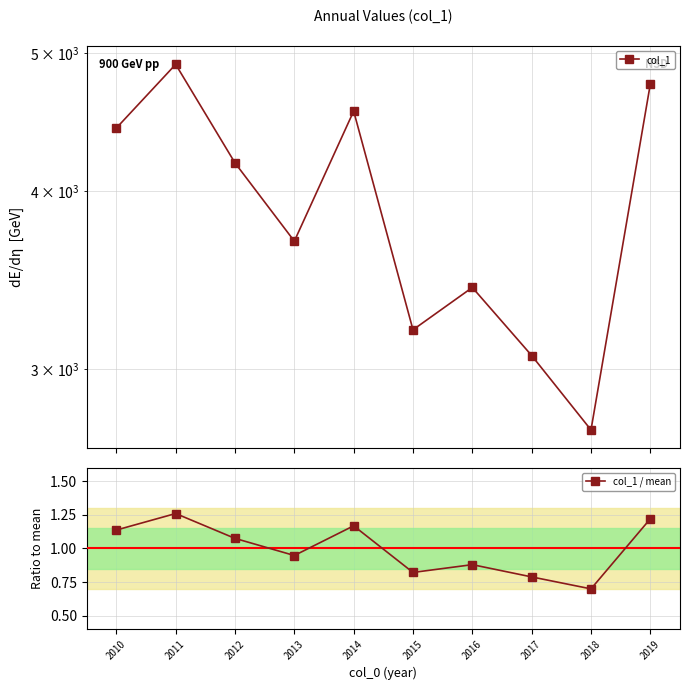

True or false: col_1 / mean has a value of 0.8 at 2017.

True